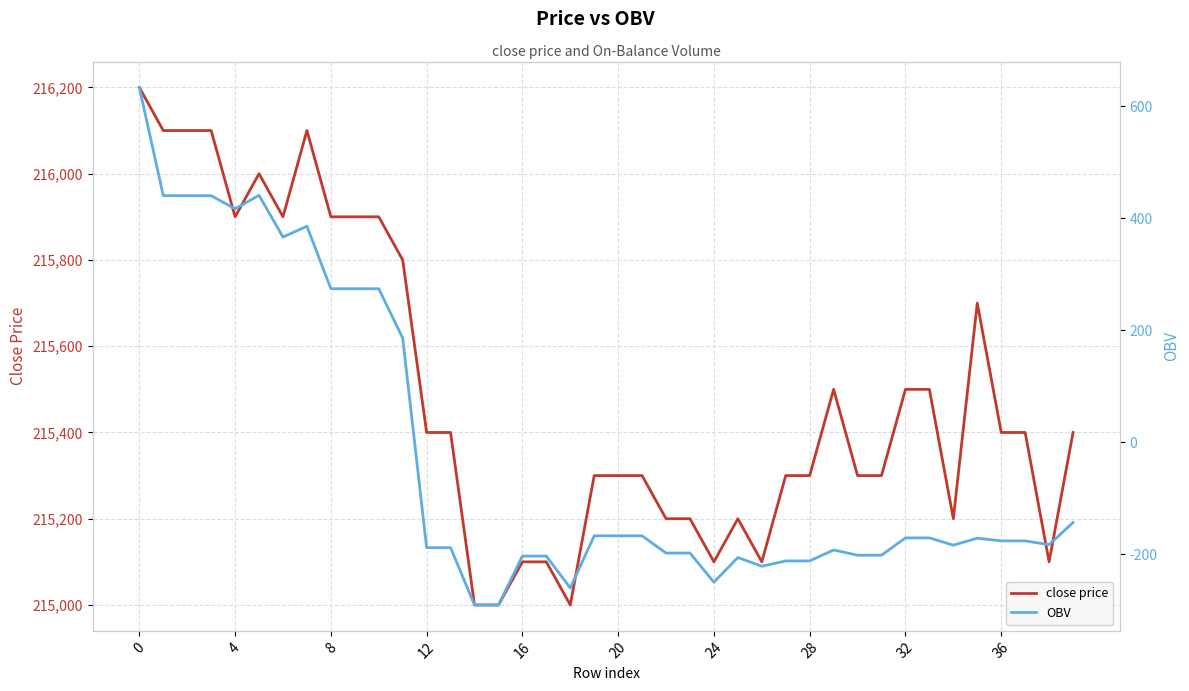

In close price, how many points are higher than both neighbors (excluding endpoints)?

5